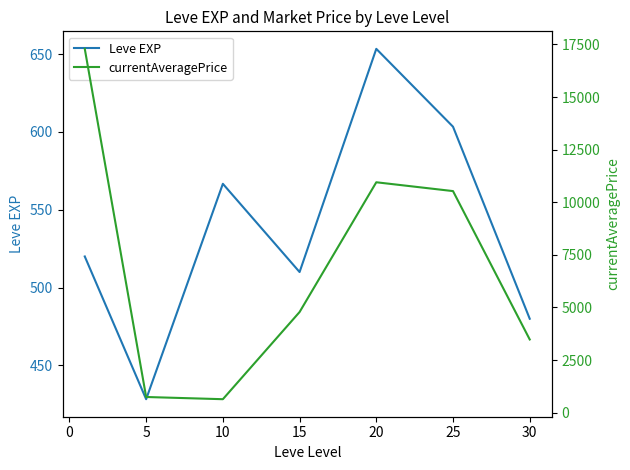

What is the average value of the currentAveragePrice series?

6914.9